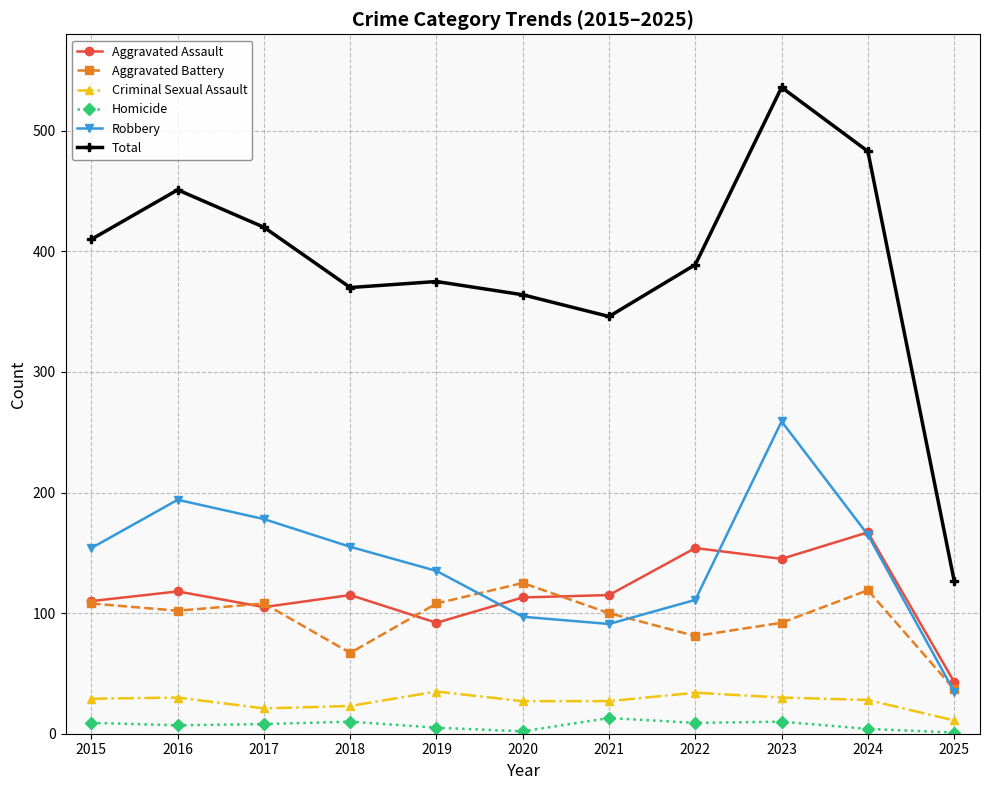

The Homicide series shows 10 at 2018. True or false?

True